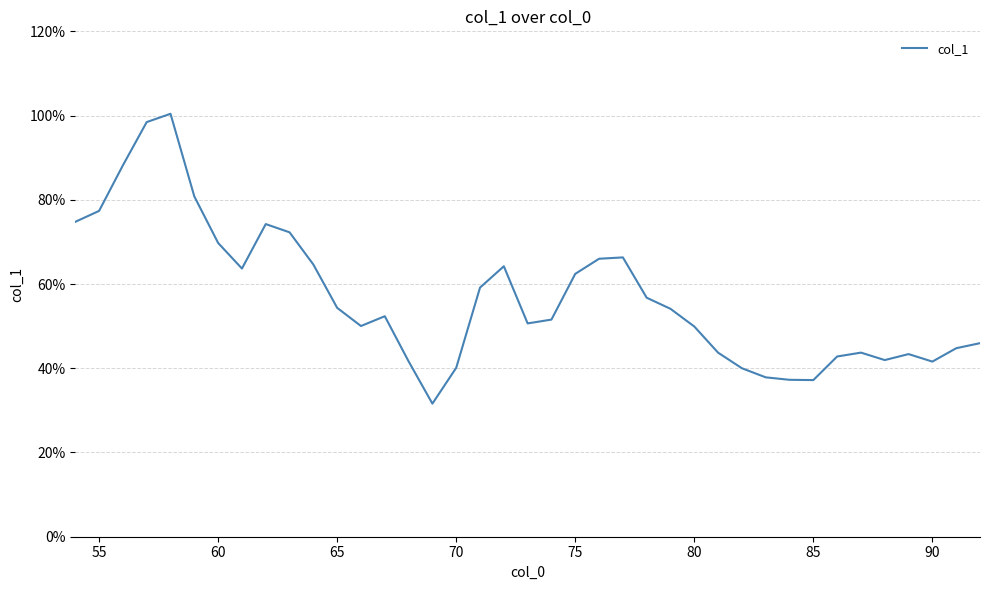

What is the difference between the maximum and minimum values?

0.7